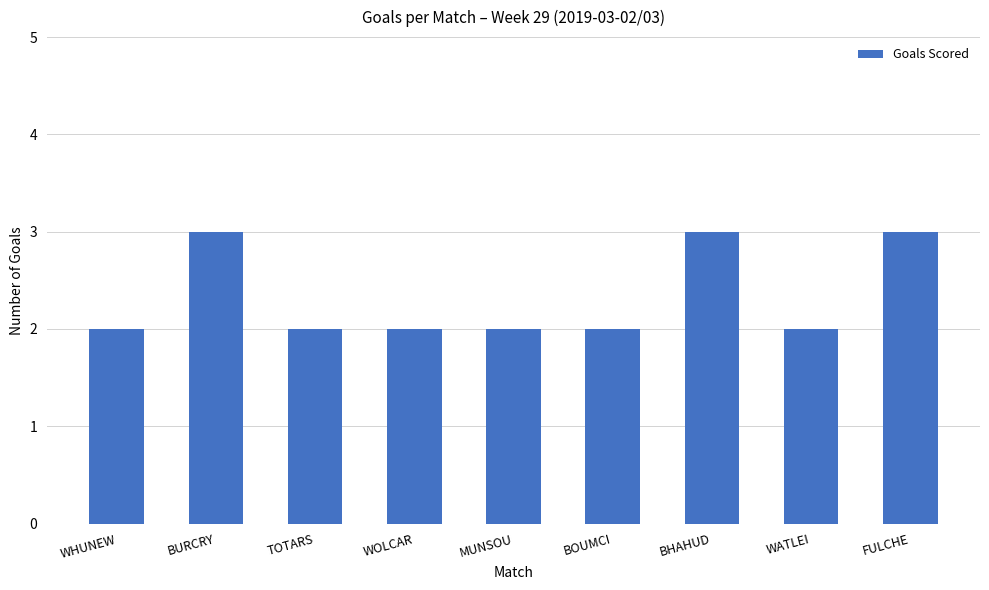

Reading left to right, list all the values displayed in this chart.

WHUNEW=2	BURCRY=3	TOTARS=2	WOLCAR=2	MUNSOU=2	BOUMCI=2	BHAHUD=3	WATLEI=2	FULCHE=3